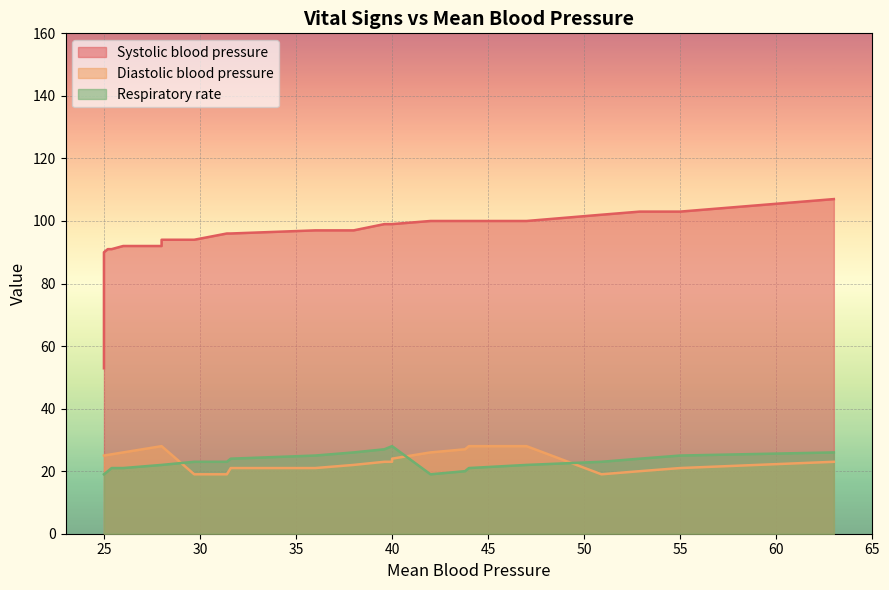

What is the total value across all series at 44.0?

149.0